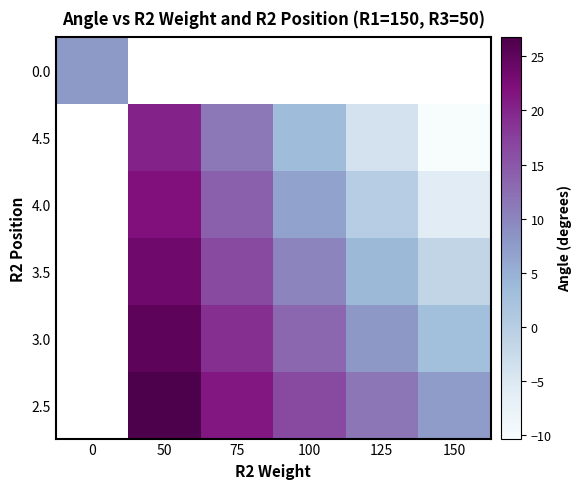

The 2.5 series shows 10.4 at 50. True or false?

False